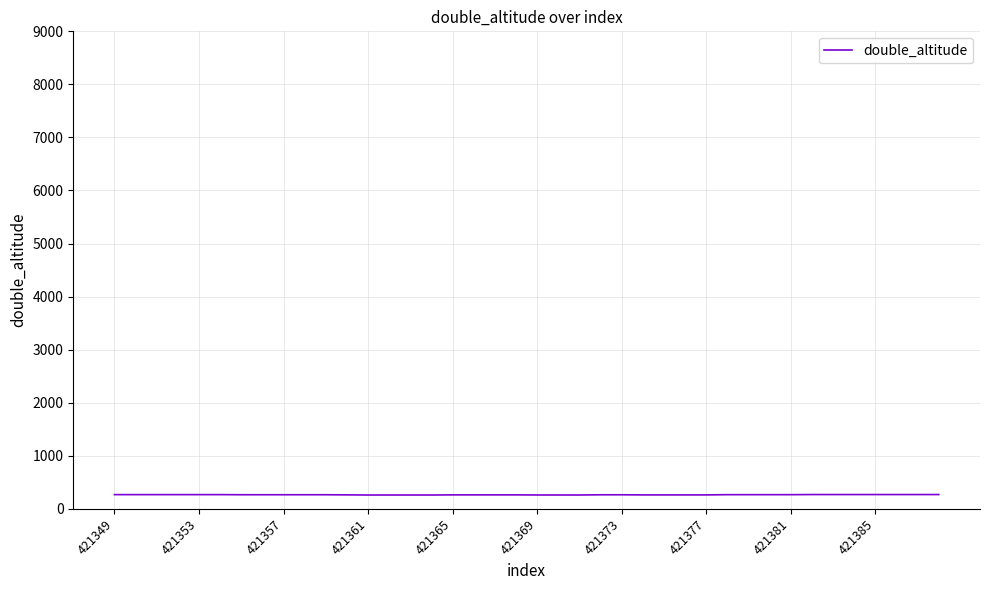

What is the maximum value shown in the chart?

269.2